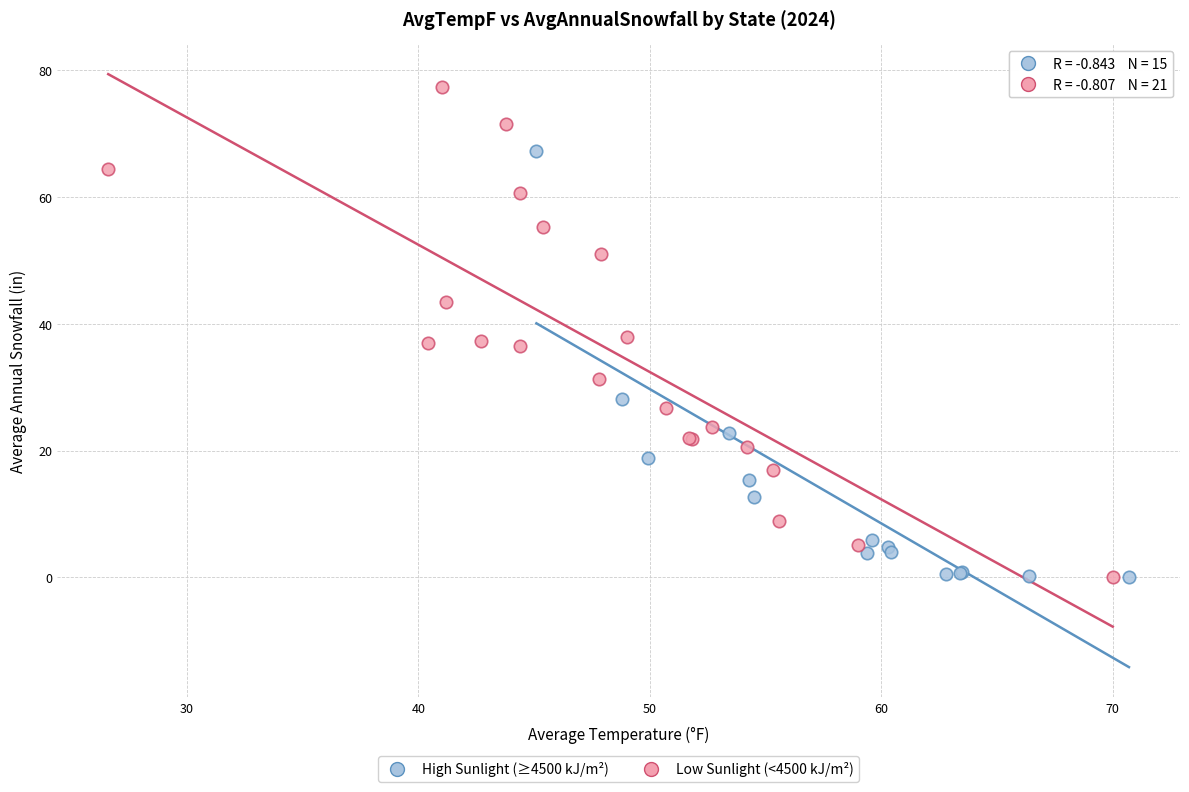

Which series contains the highest Y value?

Low Sunlight (<4500 kJ/m²)